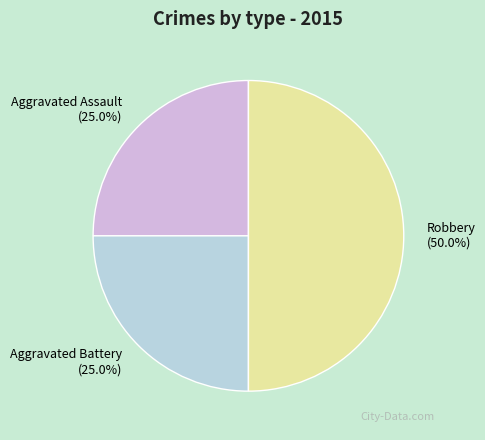

Does Aggravated Battery account for over 50% of the chart?

No